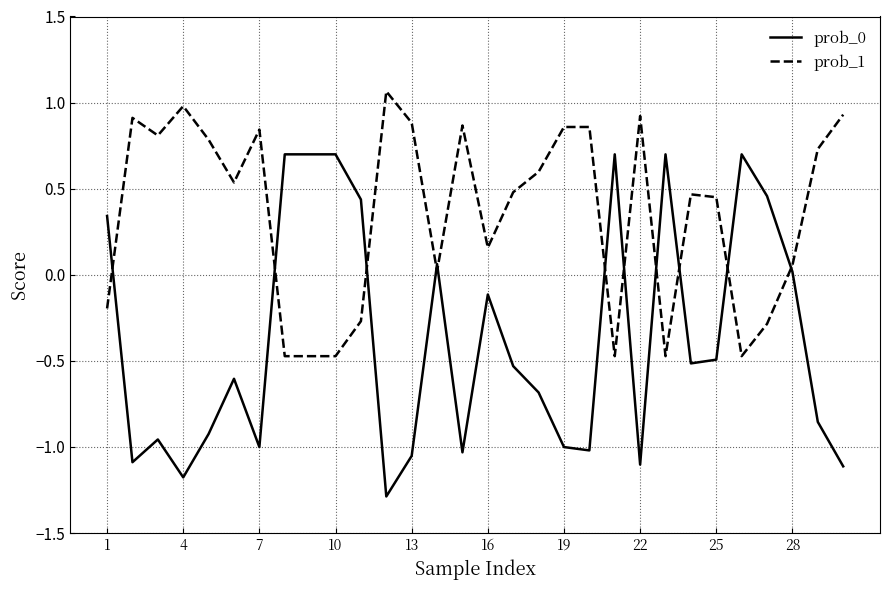

Which series has the largest total across all categories?

prob_1